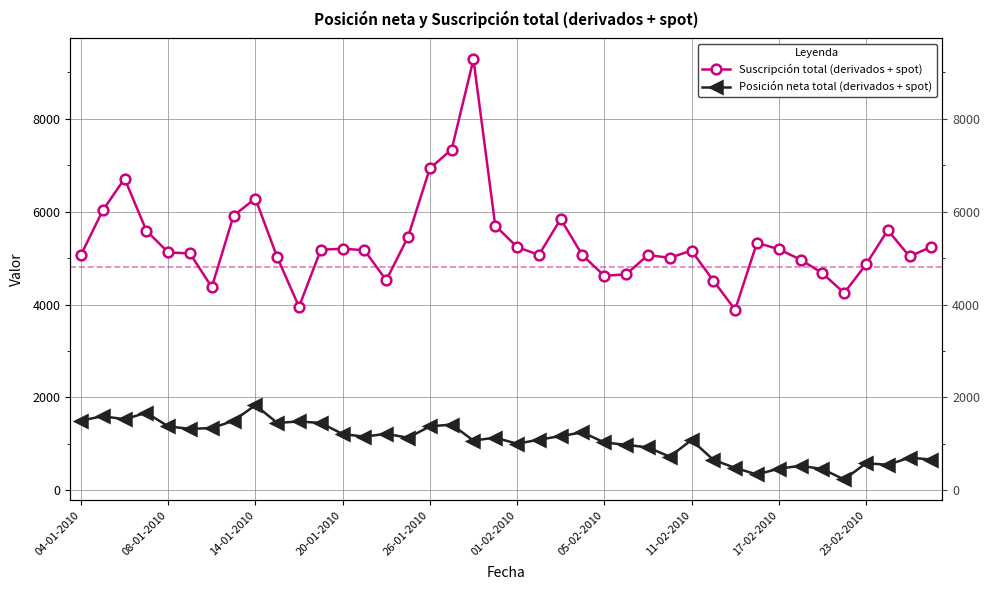

What is the sum of all Posición neta total (derivados + spot) values?

42682